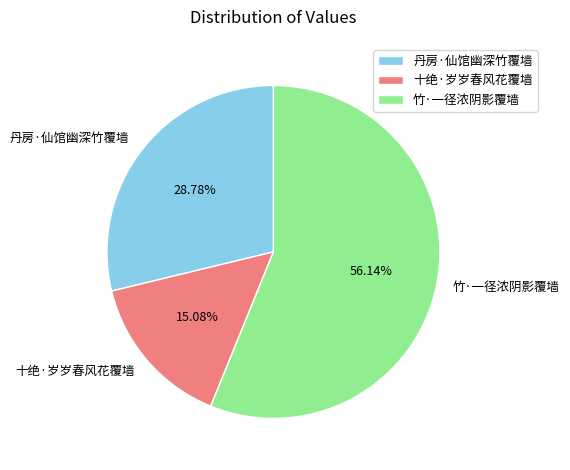

Rank the categories by value from highest to lowest.

竹·一径浓阴影覆墙, 丹房·仙馆幽深竹覆墙, 十绝·岁岁春风花覆墙